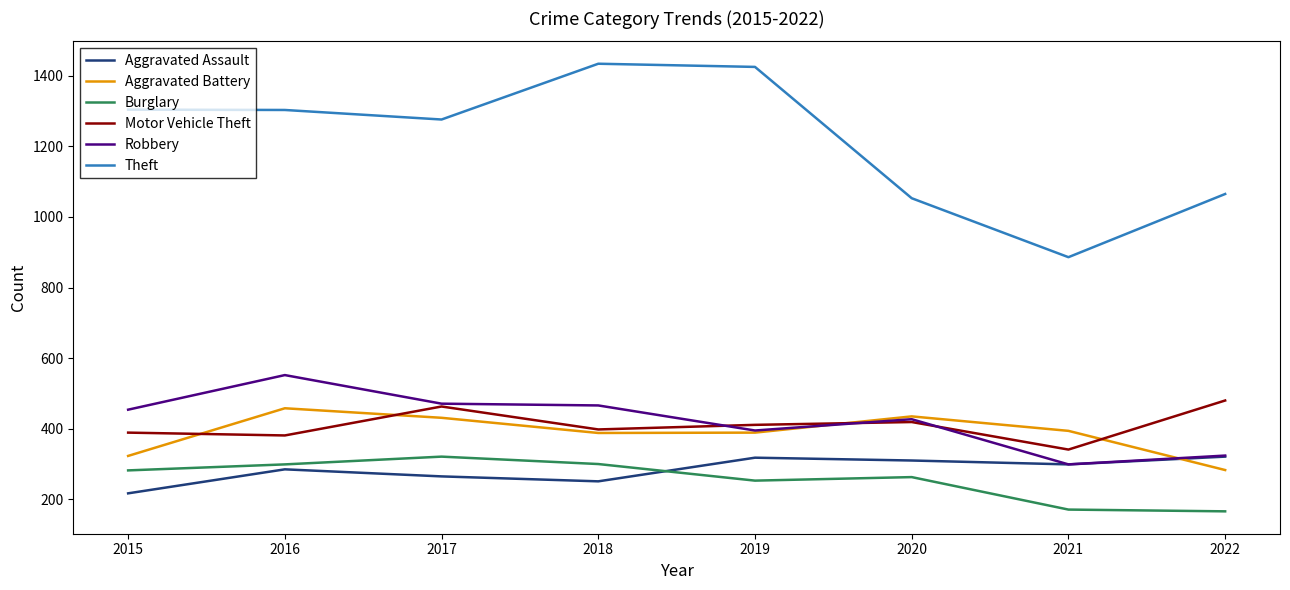

Which series ends up on top after the final intersection of Aggravated Assault and Burglary?

Aggravated Assault